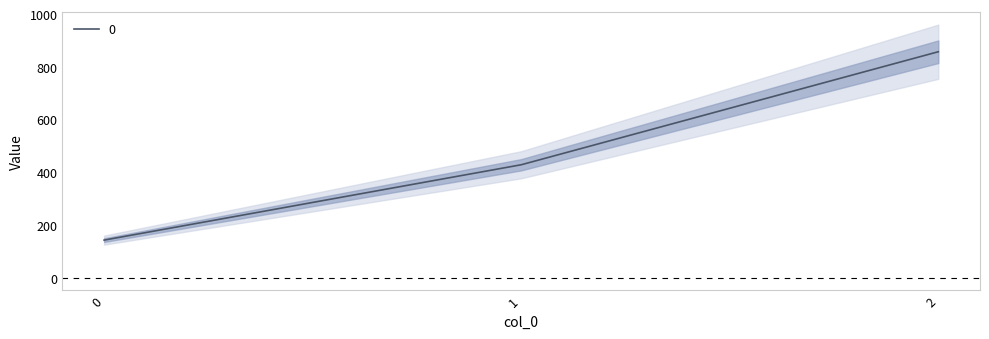

What is the average value?

476.2